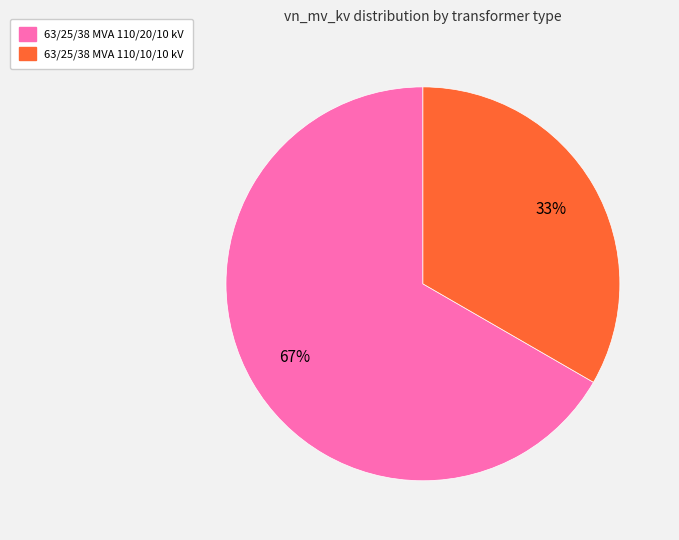

Does any single category account for the majority?

Yes